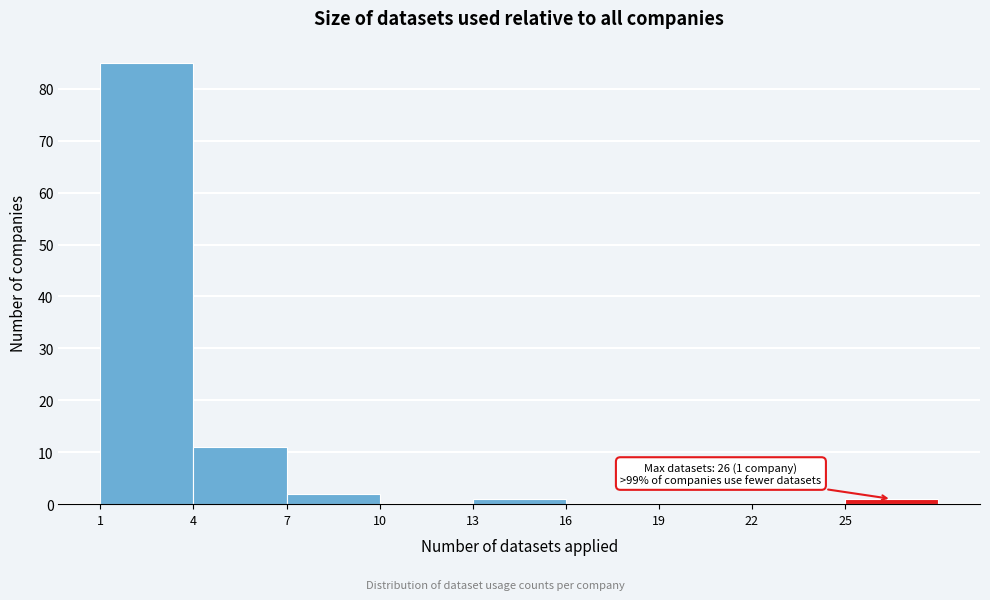

Which range on the x-axis has the tallest bar?

1 to 4